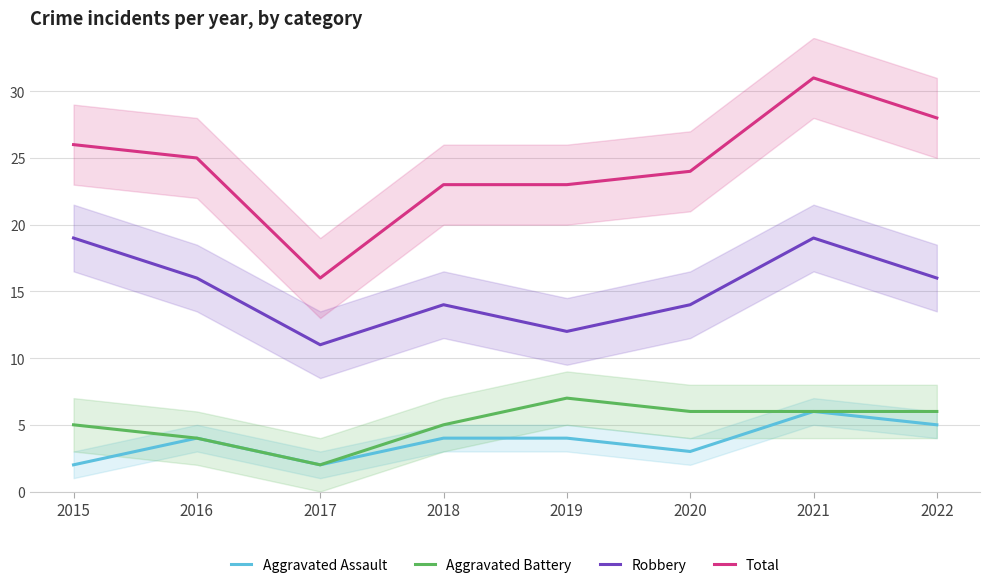

True or false: Total has a value of 17 at 2021.

False